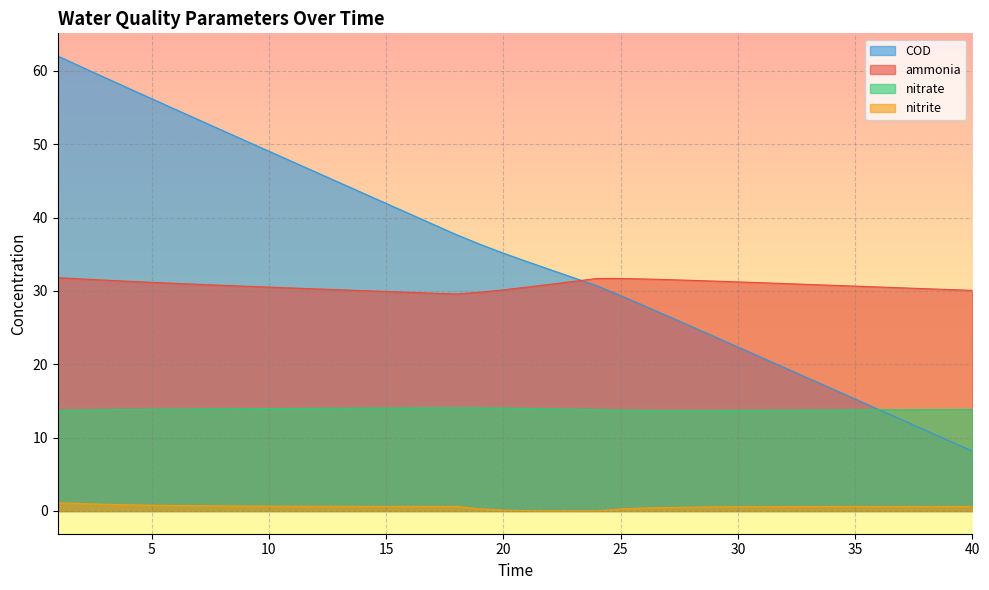

What is the highest value of the COD series?

62.0